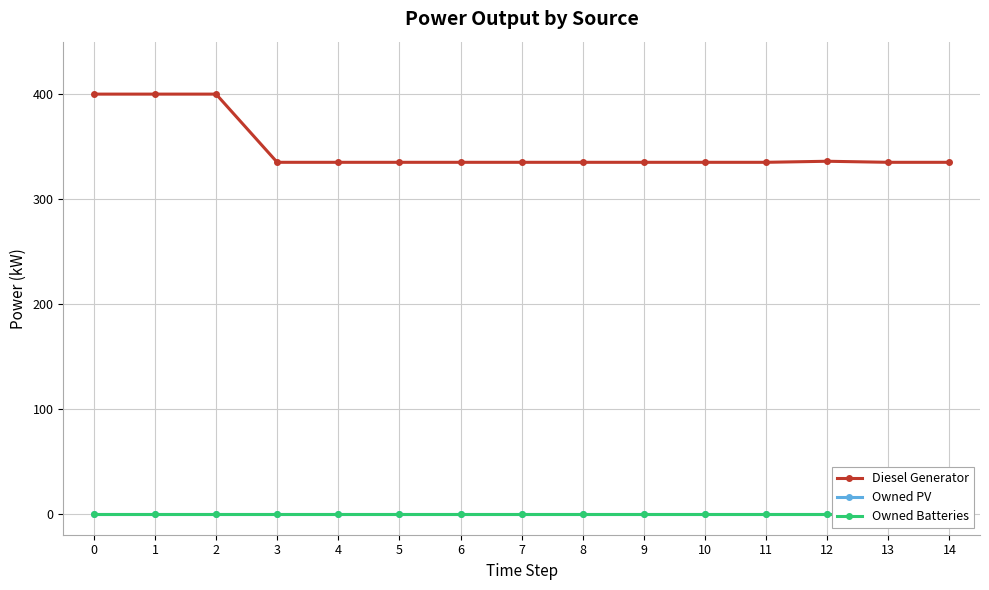

Count the number of categories in the chart.

15